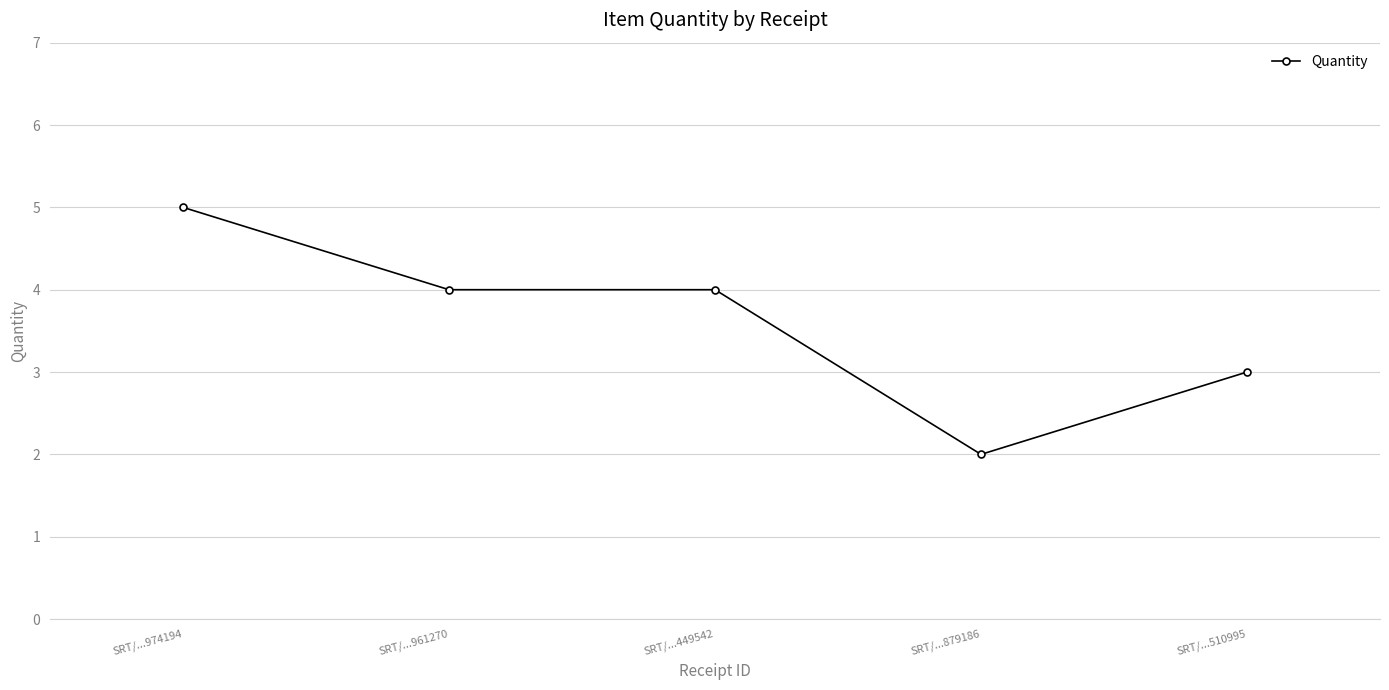

At which category does the chart reach its minimum across all series?

SRT/...879186